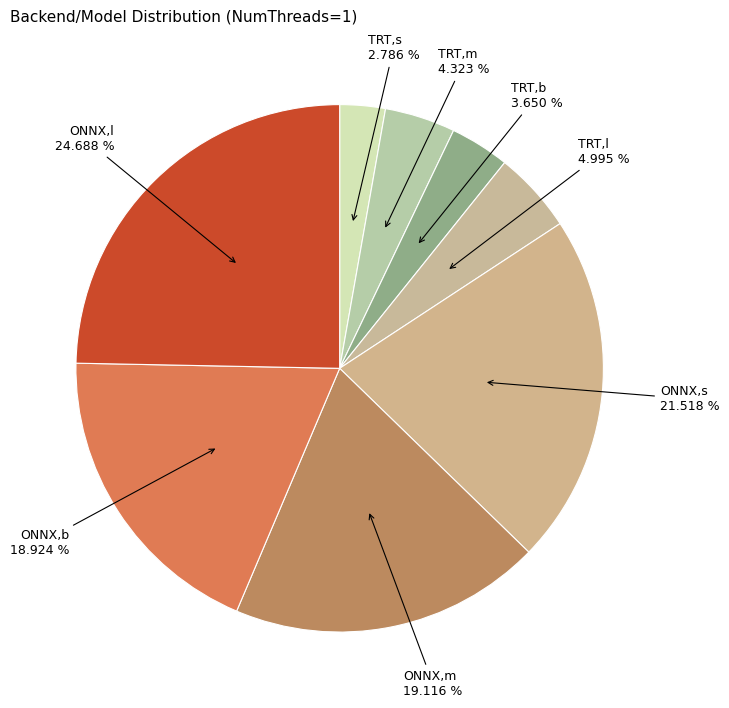

To the nearest percent, what portion does ONNX,l represent?

25%